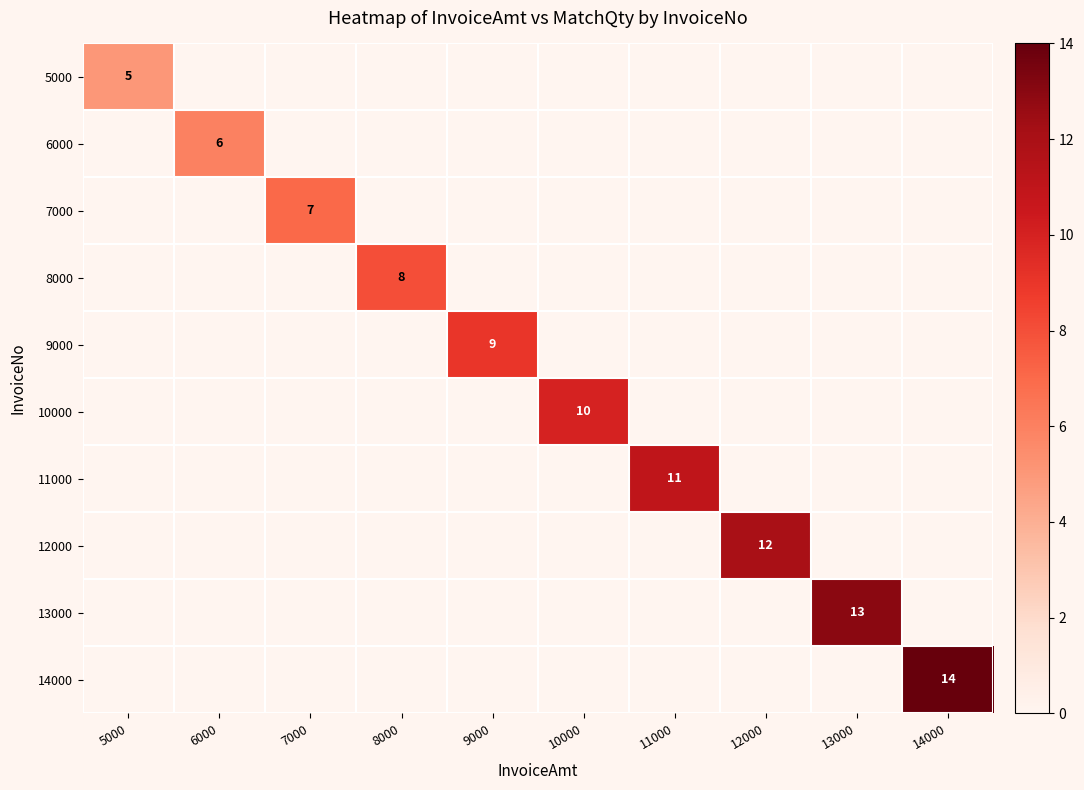

The 8000 series shows 4 at 6000. True or false?

False